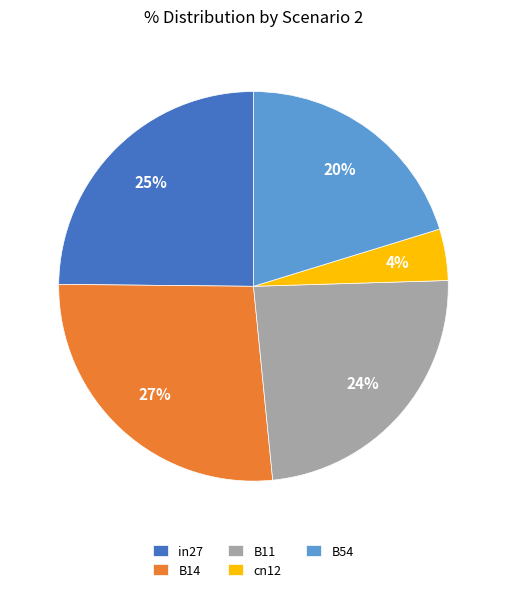

Rank the categories by value from lowest to highest.

cn12, B54, B11, in27, B14